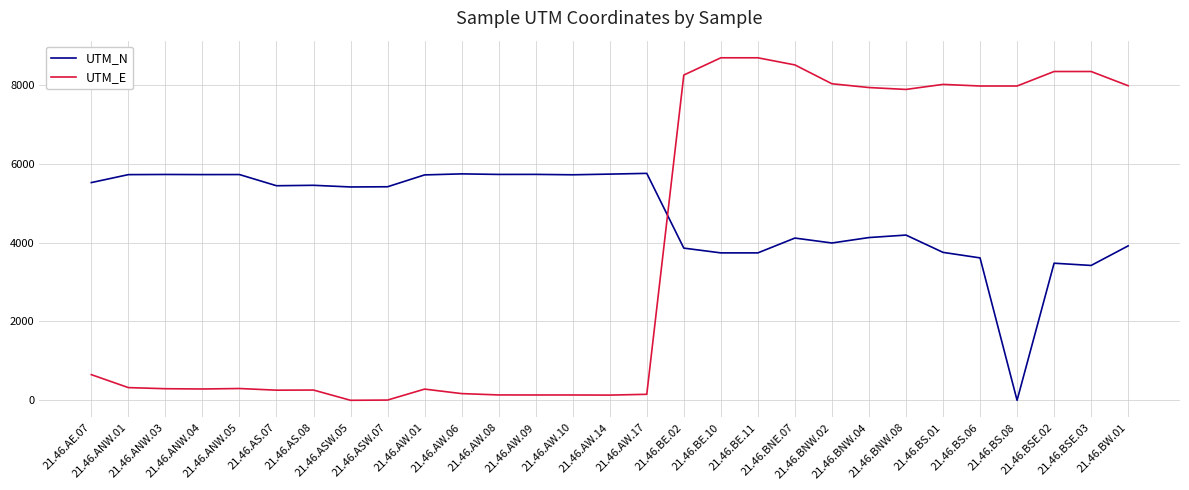

Which series has the largest range (max minus min)?

UTM_E